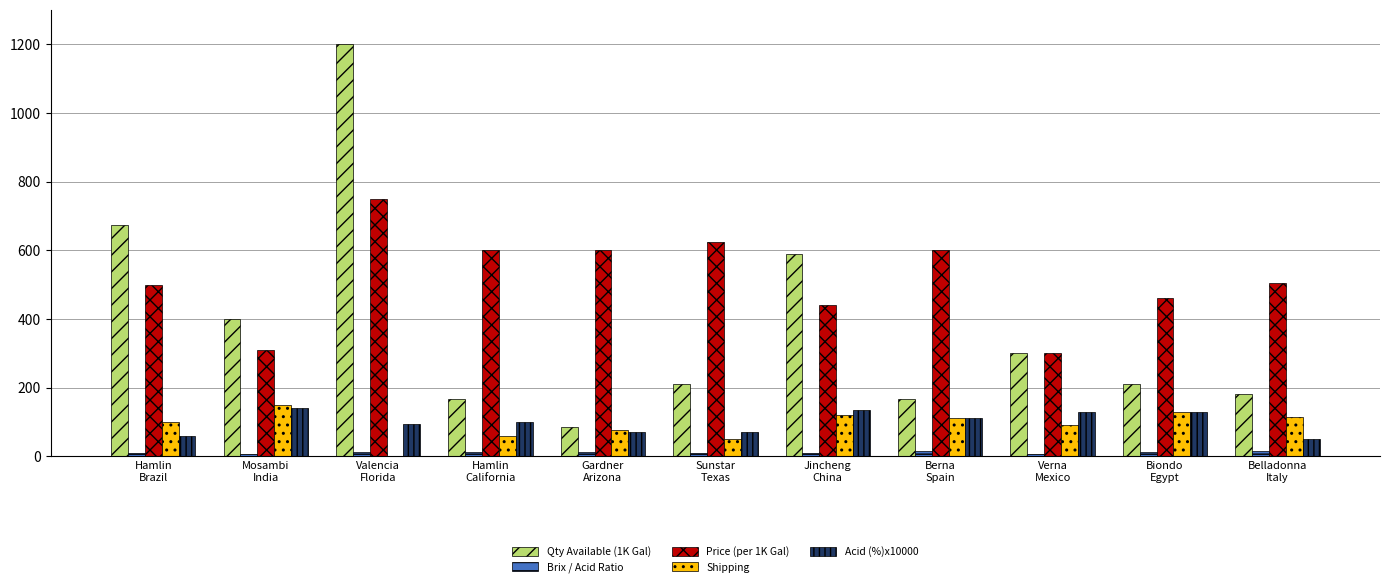

What are all the series names shown in the legend?

Qty Available (1K Gal), Brix / Acid Ratio, Price (per 1K Gal), Shipping, Acid (%)x10000